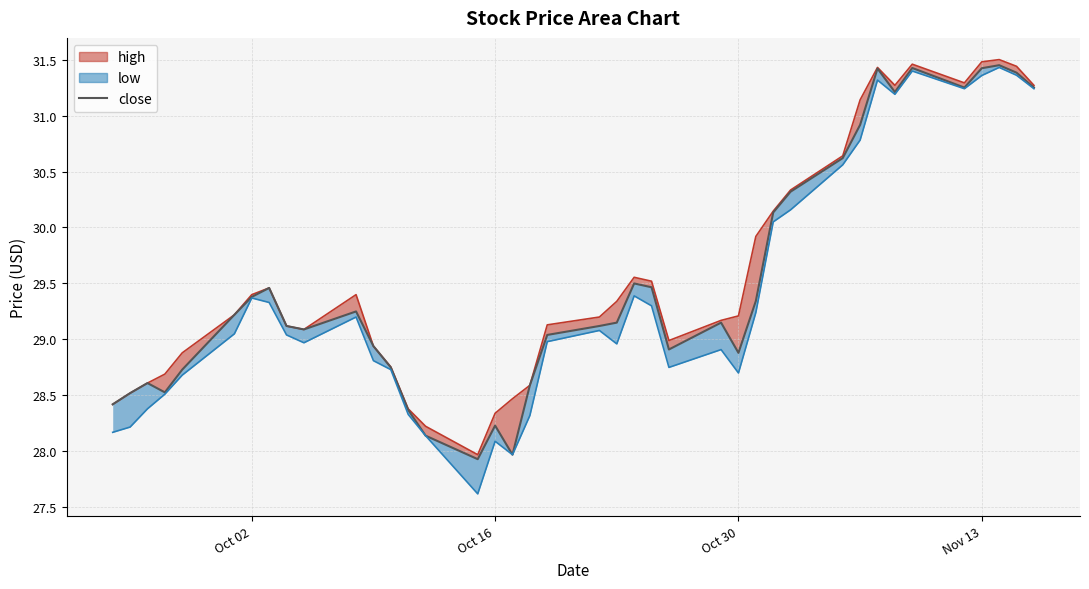

Which category has the highest value in the close series?

2018-11-14